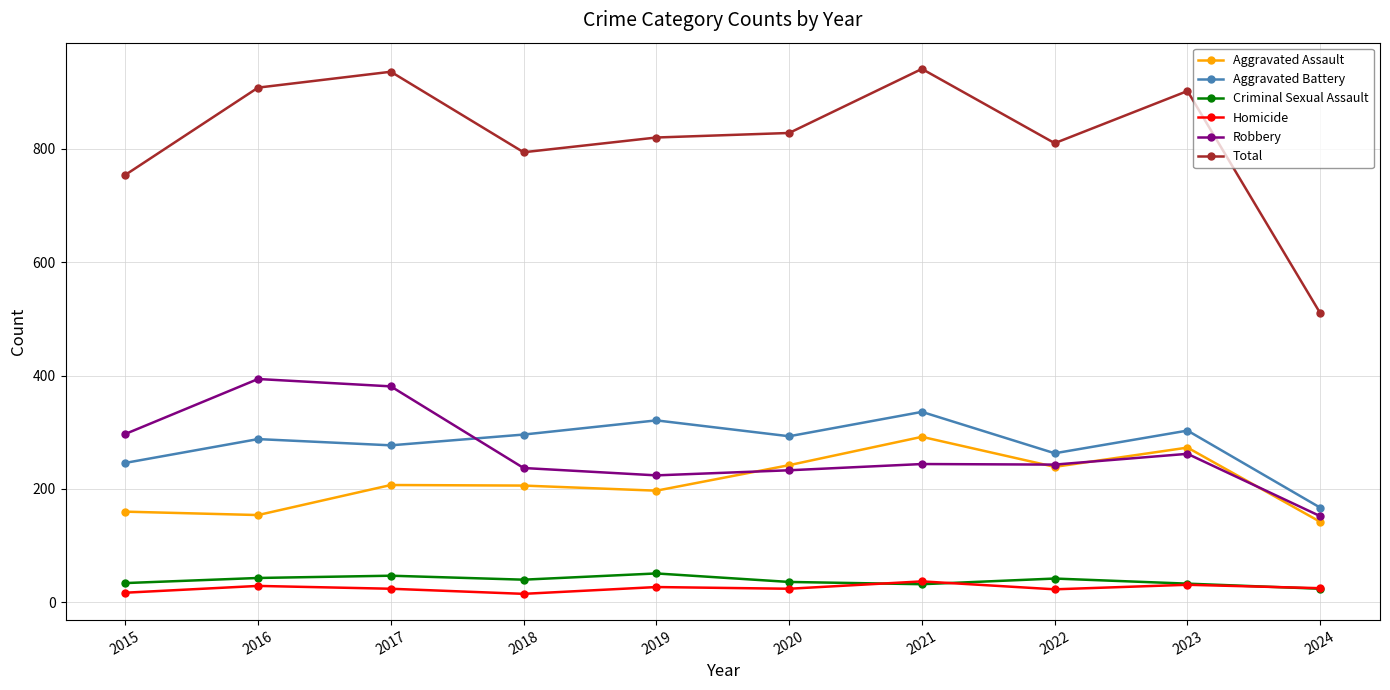

What are all the series names shown in the legend?

Aggravated Assault, Aggravated Battery, Criminal Sexual Assault, Homicide, Robbery, Total